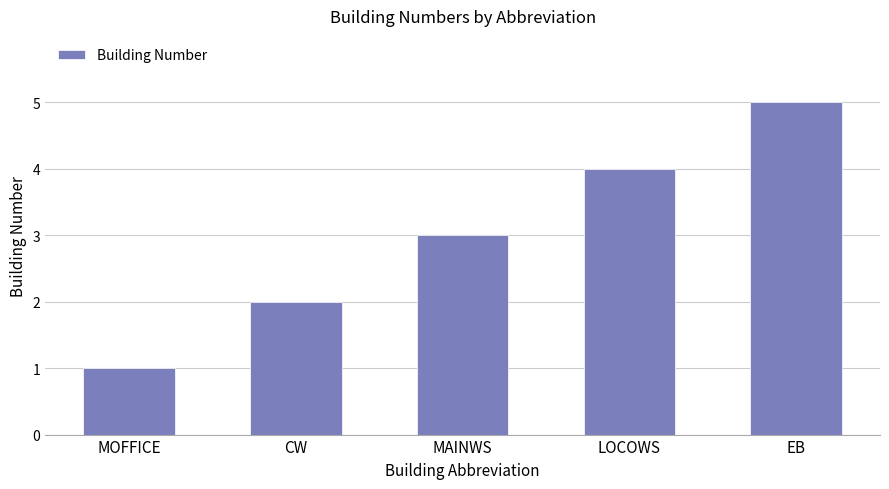

Between LOCOWS and MAINWS, which is larger?

LOCOWS